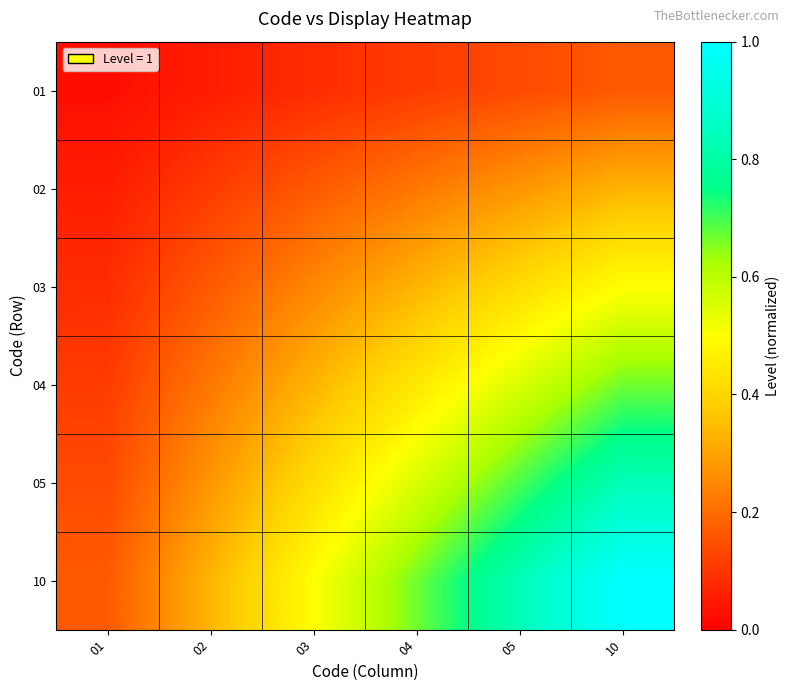

What is the spread (max minus min) of values at 04?

0.6